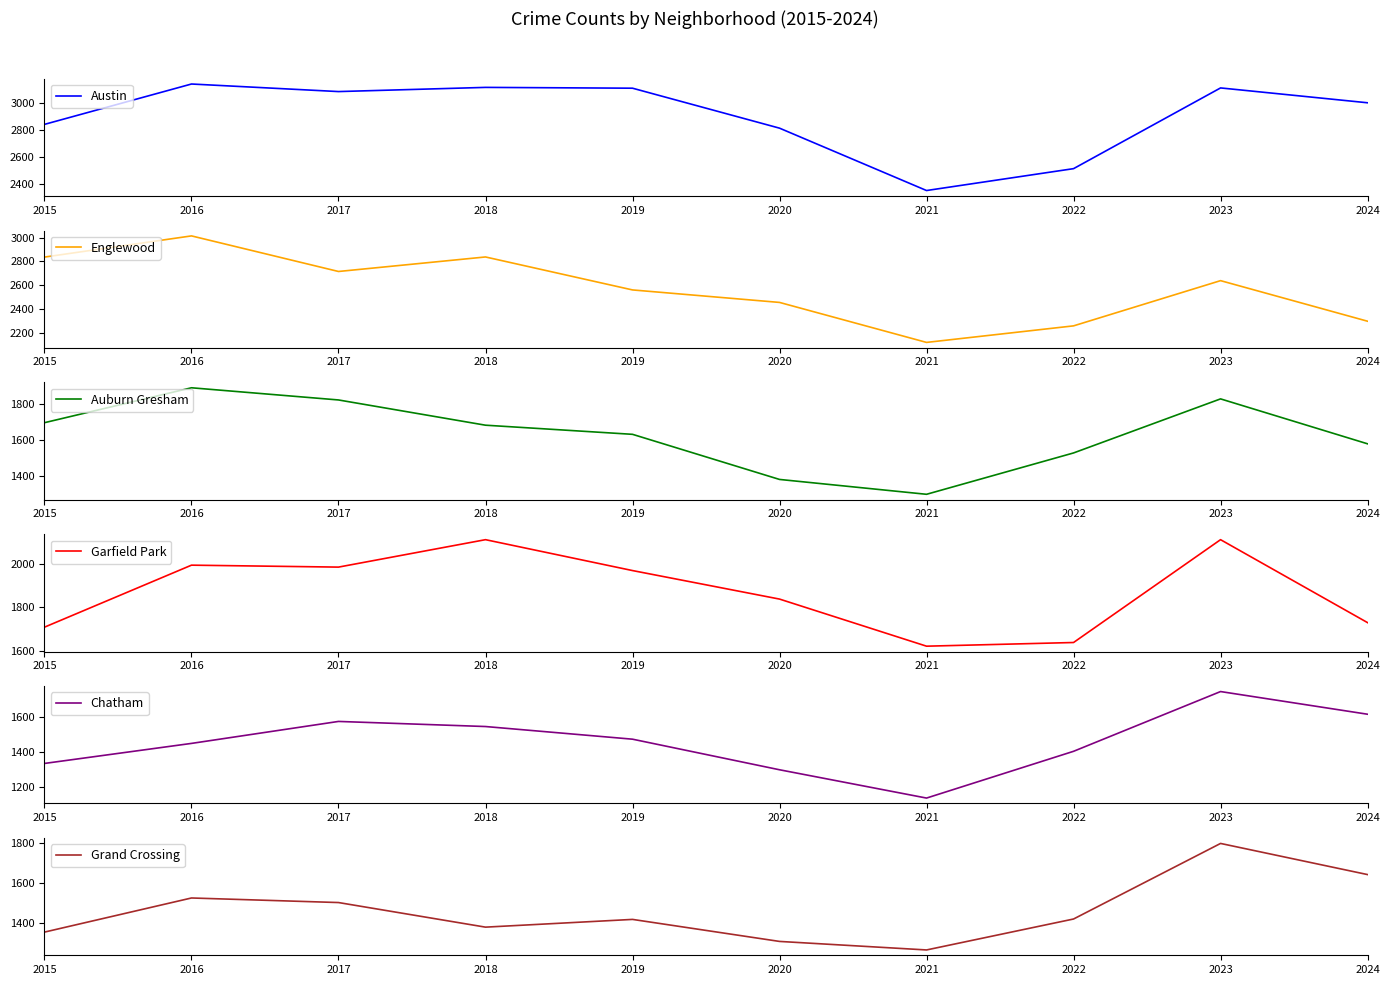

True or false: Englewood has a value of 2259 at 2022.

True